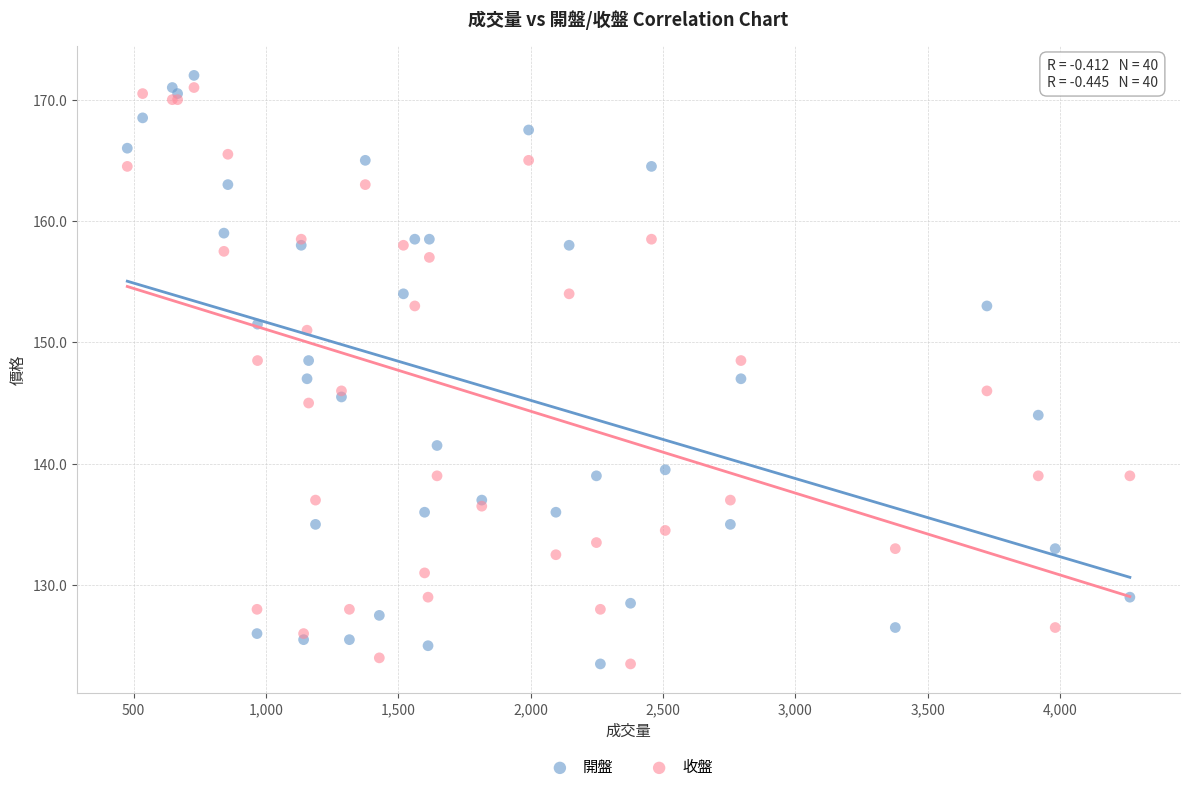

What is the X range (max minus min) for the scatter plot?

3787.0